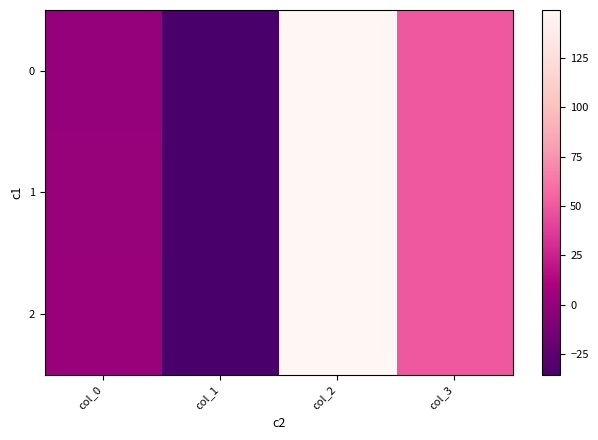

Between col_1 and col_3, which series saw the biggest shift?

2